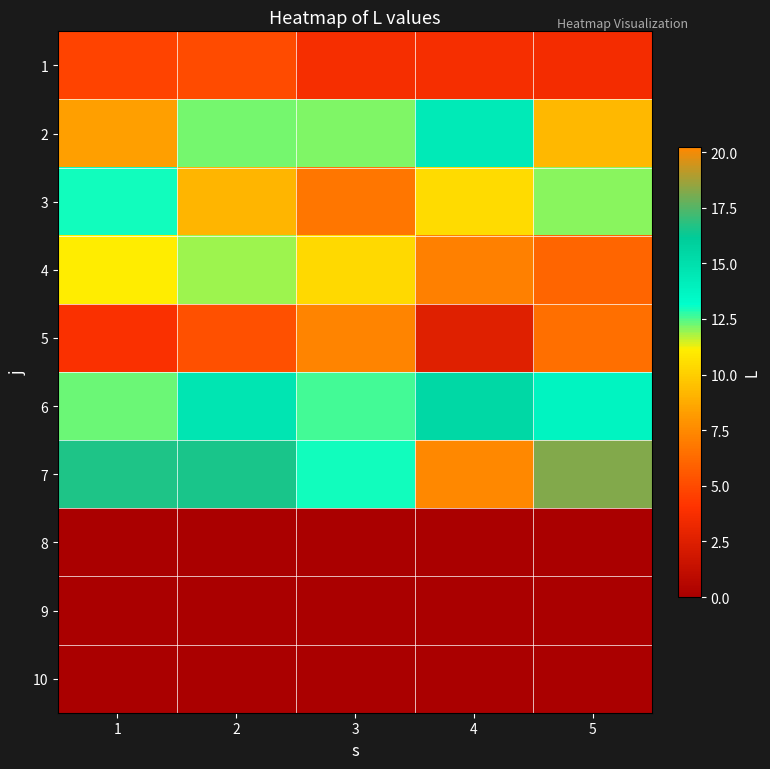

Count the number of data series in this chart.

10